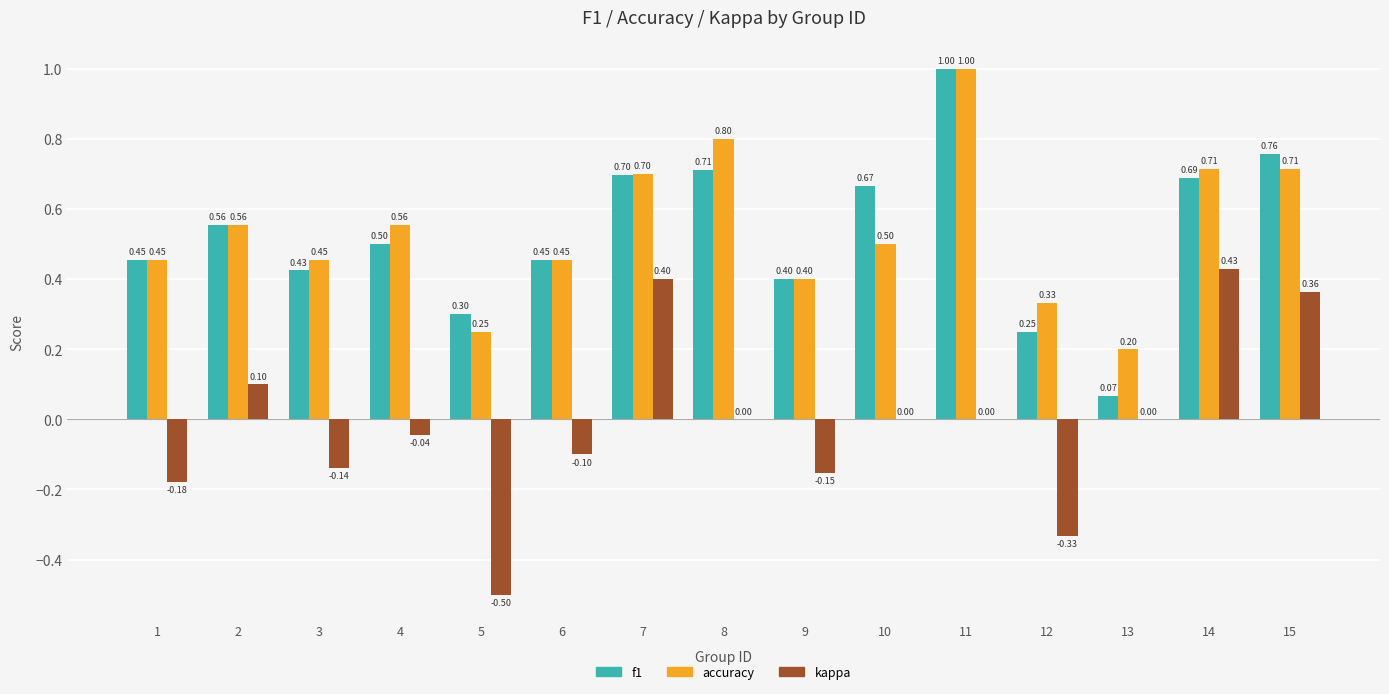

Which series changed the most between 1 and 2?

kappa